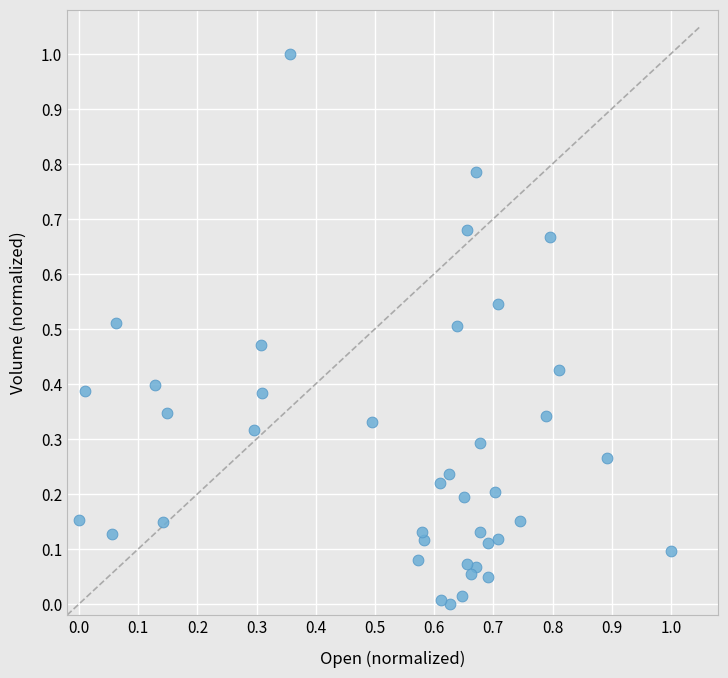

What is the range of X values (max minus min)?

1.0